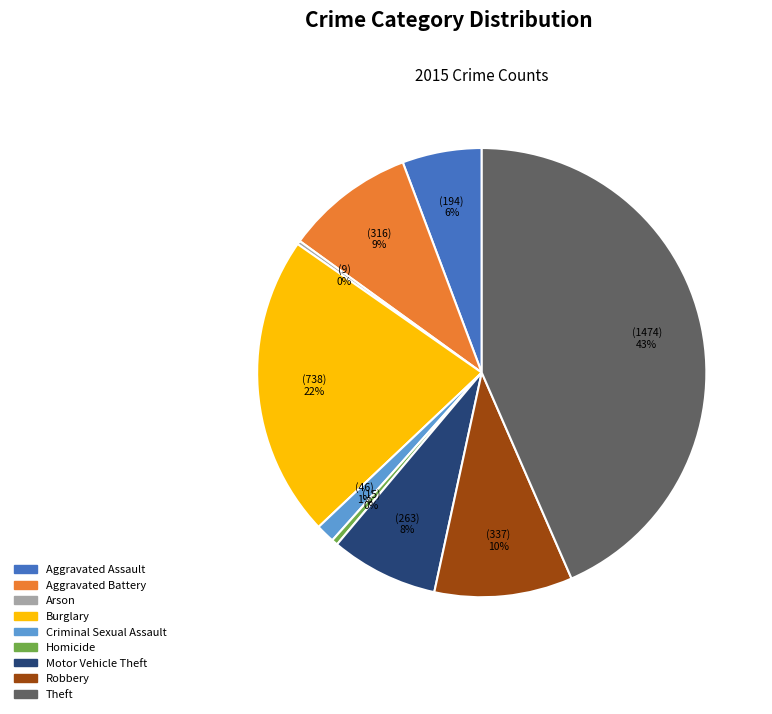

Approximately how many times larger is the value at Theft compared to Homicide?

98.3